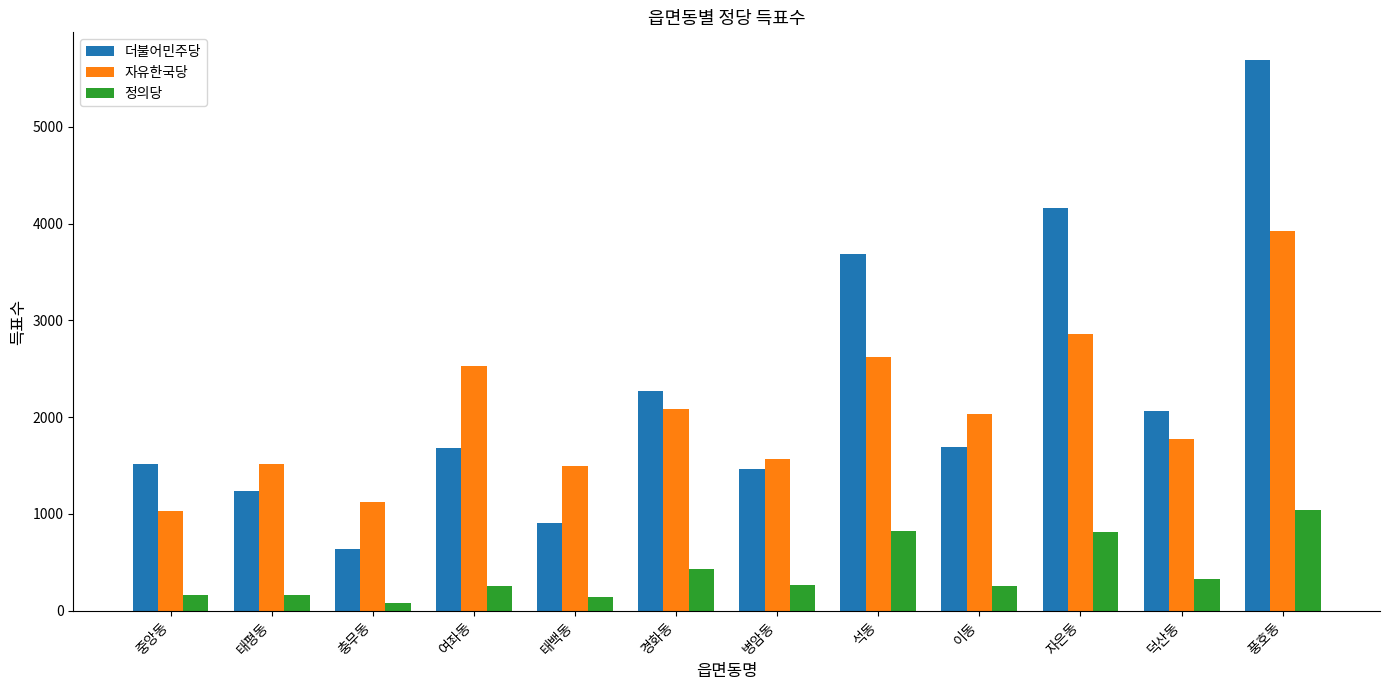

At which label is 더불어민주당 closest to 3165?

석동